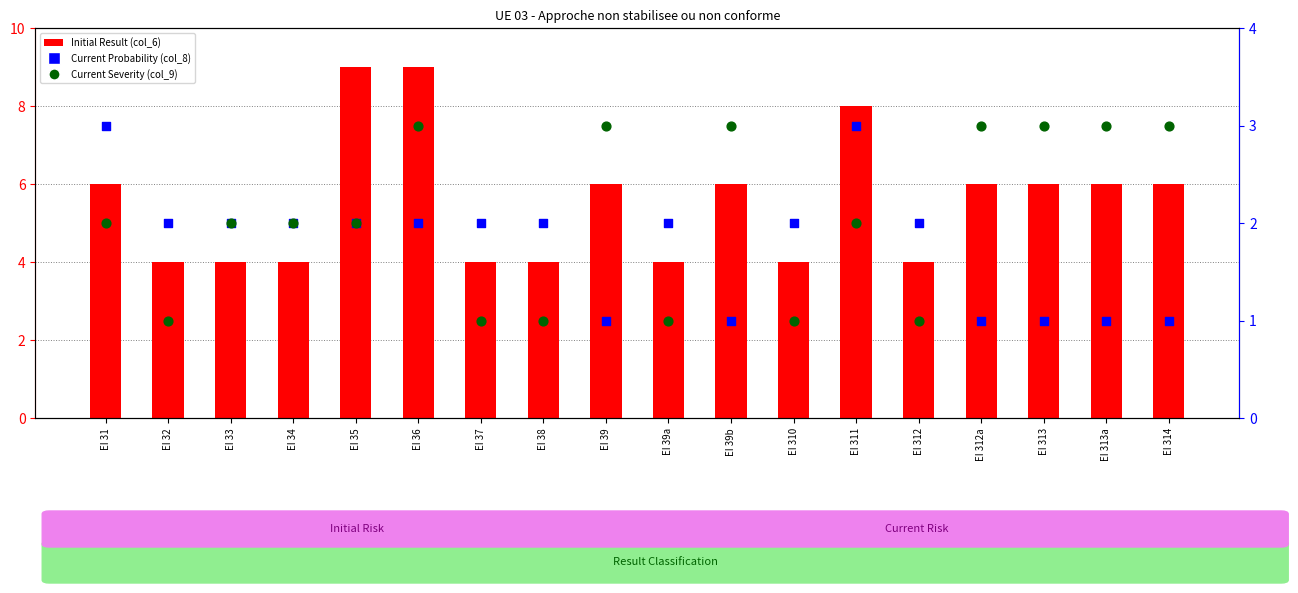

What are all the series names shown in the legend?

Initial Result (col_6), Current Probability (col_8), Current Severity (col_9)